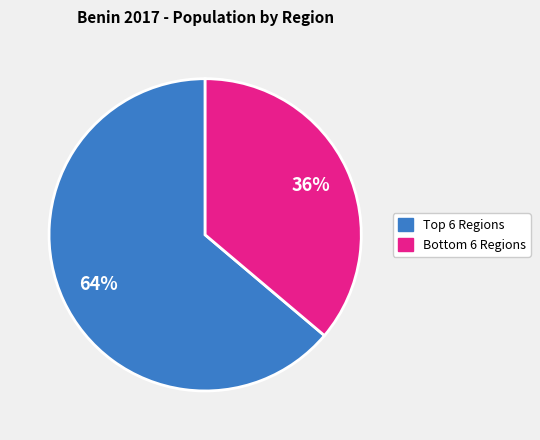

To the nearest percent, what is the difference between the largest and smallest slice percentages?

28%